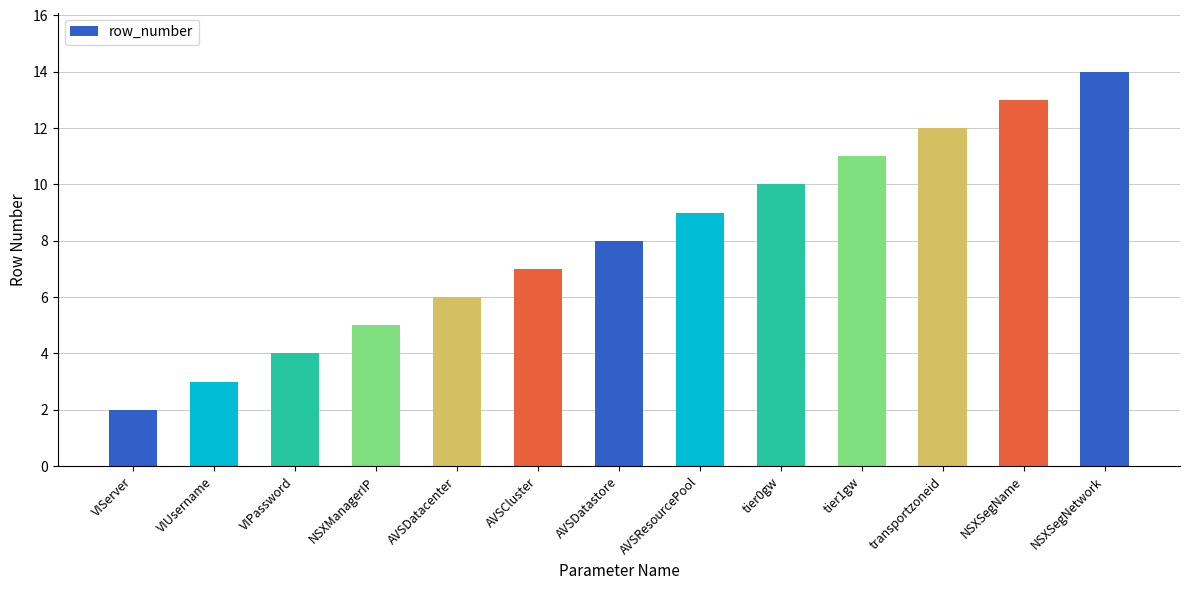

List the labels in order of value, smallest first.

VIServer, VIUsername, VIPassword, NSXManagerIP, AVSDatacenter, AVSCluster, AVSDatastore, AVSResourcePool, tier0gw, tier1gw, transportzoneid, NSXSegName, NSXSegNetwork